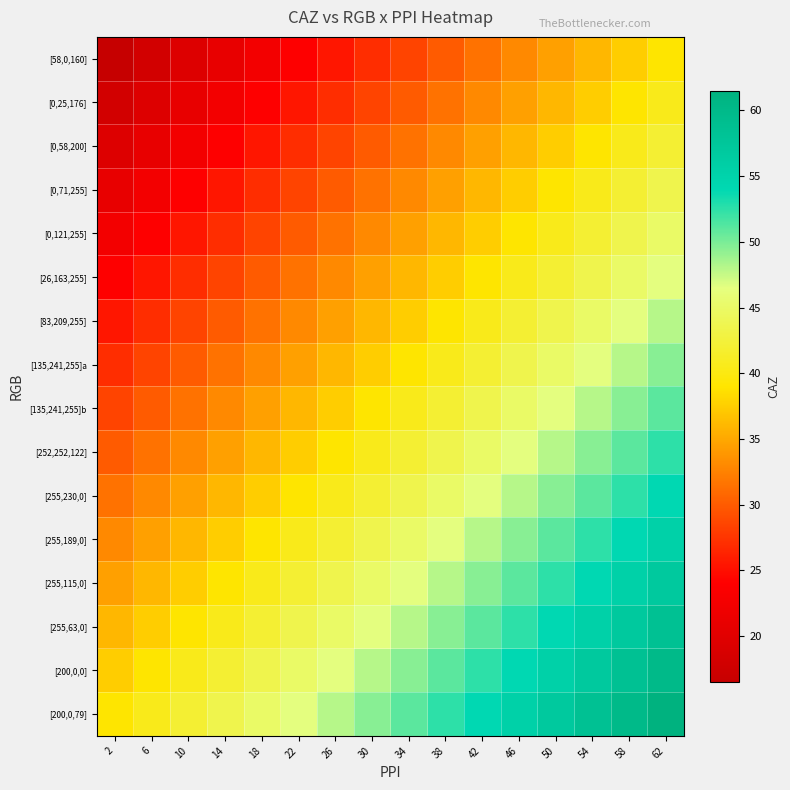

Reading right to left, extract all data points from this chart.

[58,0,160]: 62=39.0	58=37.5	54=36.0	50=34.5	46=33.0	42=31.5	38=30.0	34=28.5	30=27.0	26=25.5	22=24.0	18=22.5	14=21.0	10=19.5	6=18.0	2=16.5
[0,25,176]: 62=40.5	58=39.0	54=37.5	50=36.0	46=34.5	42=33.0	38=31.5	34=30.0	30=28.5	26=27.0	22=25.5	18=24.0	14=22.5	10=21.0	6=19.5	2=18.0
[0,58,200]: 62=42.0	58=40.5	54=39.0	50=37.5	46=36.0	42=34.5	38=33.0	34=31.5	30=30.0	26=28.5	22=27.0	18=25.5	14=24.0	10=22.5	6=21.0	2=19.5
[0,71,255]: 62=43.5	58=42.0	54=40.5	50=39.0	46=37.5	42=36.0	38=34.5	34=33.0	30=31.5	26=30.0	22=28.5	18=27.0	14=25.5	10=24.0	6=22.5	2=21.0
[0,121,255]: 62=45.0	58=43.5	54=42.0	50=40.5	46=39.0	42=37.5	38=36.0	34=34.5	30=33.0	26=31.5	22=30.0	18=28.5	14=27.0	10=25.5	6=24.0	2=22.5
[26,163,255]: 62=46.5	58=45.0	54=43.5	50=42.0	46=40.5	42=39.0	38=37.5	34=36.0	30=34.5	26=33.0	22=31.5	18=30.0	14=28.5	10=27.0	6=25.5	2=24.0
[83,209,255]: 62=48.0	58=46.5	54=45.0	50=43.5	46=42.0	42=40.5	38=39.0	34=37.5	30=36.0	26=34.5	22=33.0	18=31.5	14=30.0	10=28.5	6=27.0	2=25.5
[135,241,255]a: 62=49.5	58=48.0	54=46.5	50=45.0	46=43.5	42=42.0	38=40.5	34=39.0	30=37.5	26=36.0	22=34.5	18=33.0	14=31.5	10=30.0	6=28.5	2=27.0
[135,241,255]b: 62=51.0	58=49.5	54=48.0	50=46.5	46=45.0	42=43.5	38=42.0	34=40.5	30=39.0	26=37.5	22=36.0	18=34.5	14=33.0	10=31.5	6=30.0	2=28.5
[252,252,122]: 62=52.5	58=51.0	54=49.5	50=48.0	46=46.5	42=45.0	38=43.5	34=42.0	30=40.5	26=39.0	22=37.5	18=36.0	14=34.5	10=33.0	6=31.5	2=30.0
[255,230,0]: 62=54.0	58=52.5	54=51.0	50=49.5	46=48.0	42=46.5	38=45.0	34=43.5	30=42.0	26=40.5	22=39.0	18=37.5	14=36.0	10=34.5	6=33.0	2=31.5
[255,189,0]: 62=55.5	58=54.0	54=52.5	50=51.0	46=49.5	42=48.0	38=46.5	34=45.0	30=43.5	26=42.0	22=40.5	18=39.0	14=37.5	10=36.0	6=34.5	2=33.0
[255,115,0]: 62=57.0	58=55.5	54=54.0	50=52.5	46=51.0	42=49.5	38=48.0	34=46.5	30=45.0	26=43.5	22=42.0	18=40.5	14=39.0	10=37.5	6=36.0	2=34.5
[255,63,0]: 62=58.5	58=57.0	54=55.5	50=54.0	46=52.5	42=51.0	38=49.5	34=48.0	30=46.5	26=45.0	22=43.5	18=42.0	14=40.5	10=39.0	6=37.5	2=36.0
[200,0,0]: 62=60.0	58=58.5	54=57.0	50=55.5	46=54.0	42=52.5	38=51.0	34=49.5	30=48.0	26=46.5	22=45.0	18=43.5	14=42.0	10=40.5	6=39.0	2=37.5
[200,0,79]: 62=61.5	58=60.0	54=58.5	50=57.0	46=55.5	42=54.0	38=52.5	34=51.0	30=49.5	26=48.0	22=46.5	18=45.0	14=43.5	10=42.0	6=40.5	2=39.0